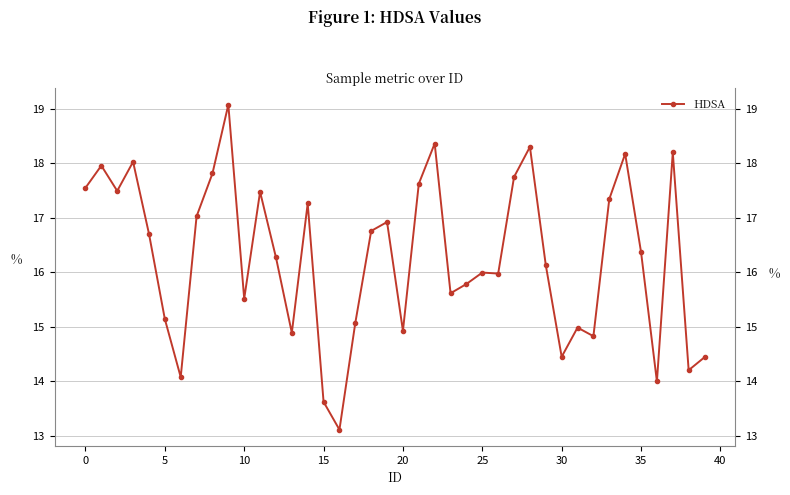

Does the chart have visible grid lines?

Yes